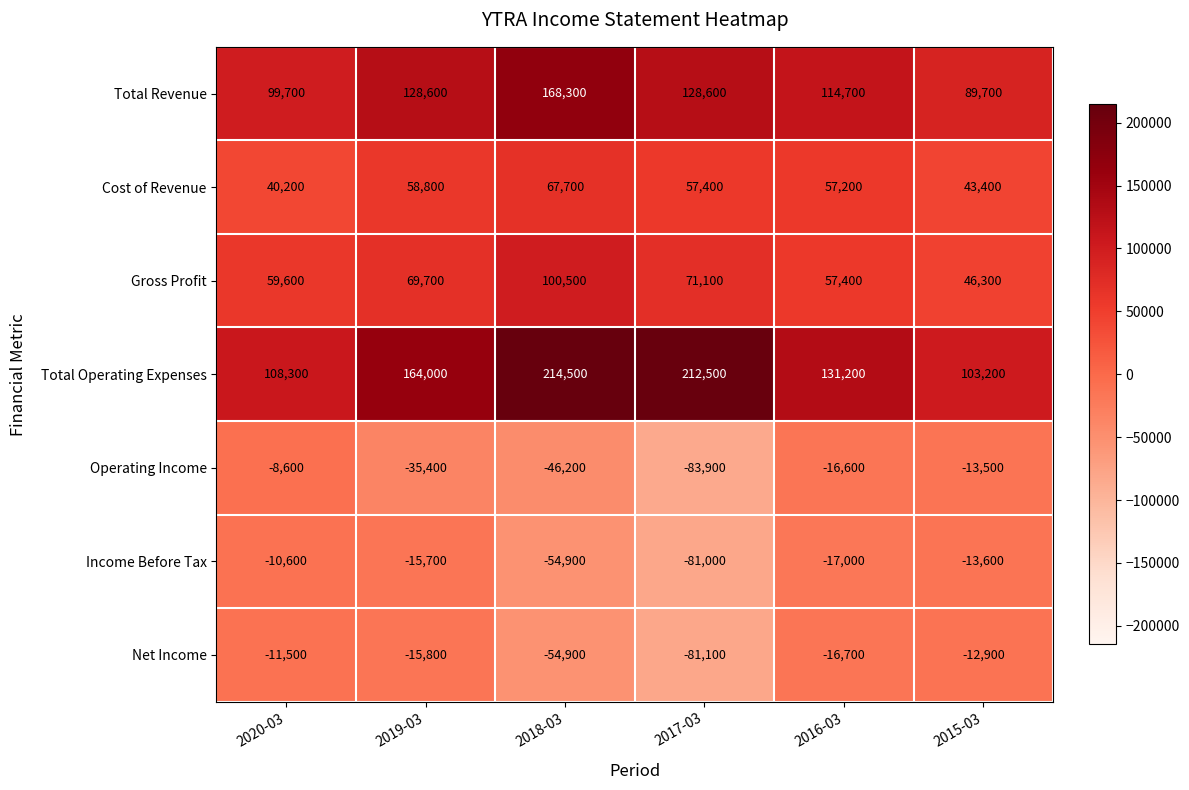

At which category is the sum across all series the highest?

2018-03